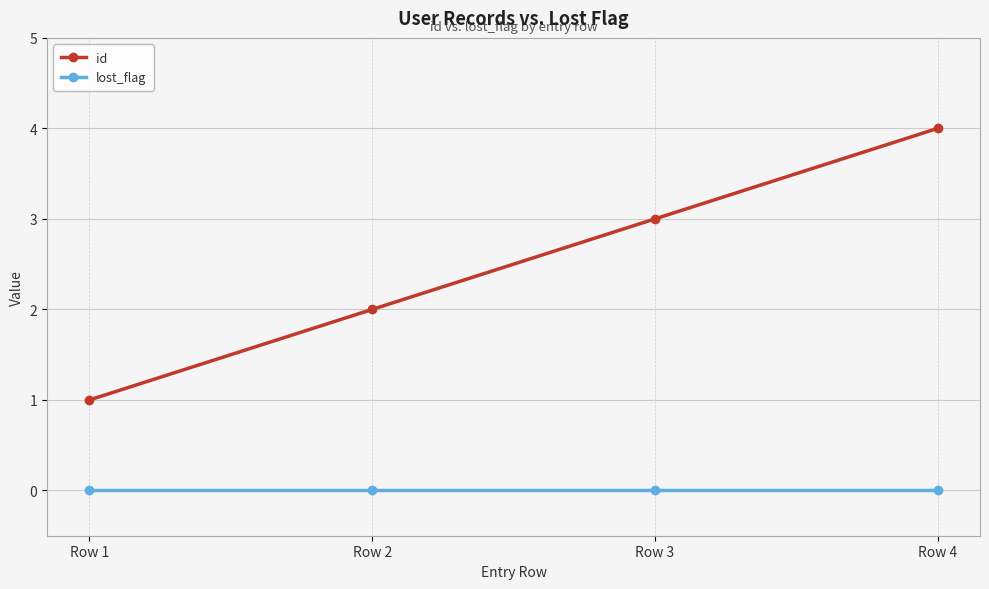

True or false: id and lost_flag intersect in this chart.

False